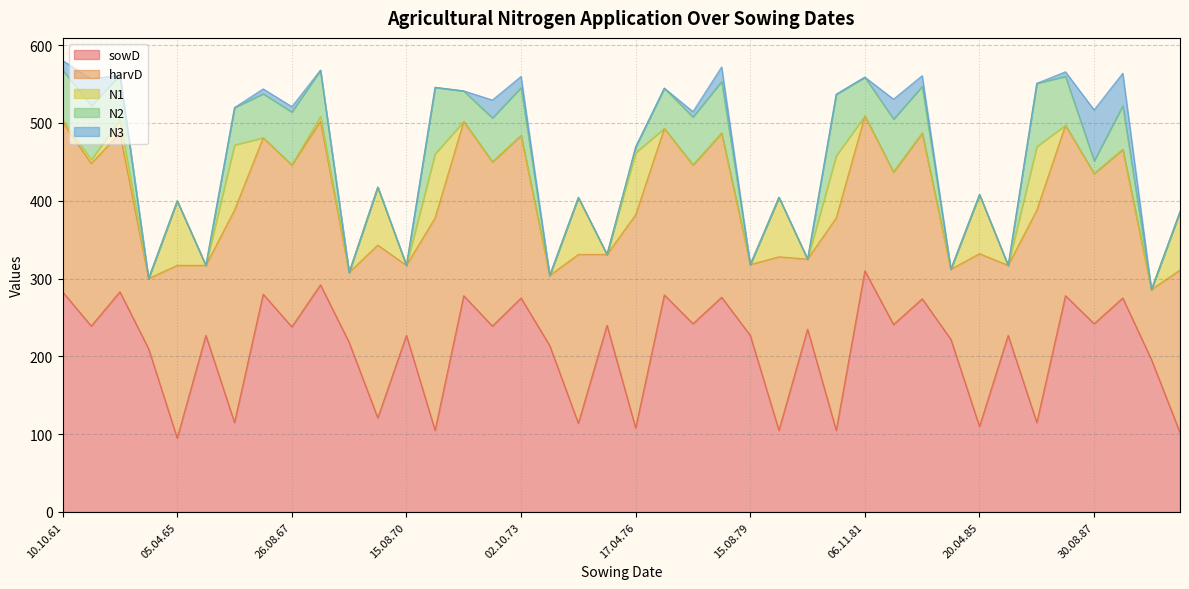

The N1 series shows 0.0 at 06.08.69. True or false?

True